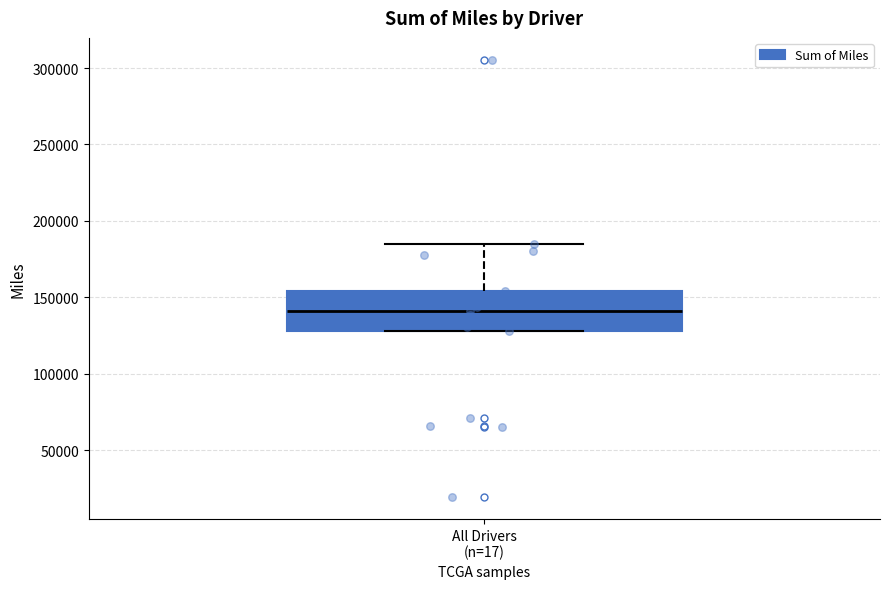

Read this box plot against the y-axis: the position of the median line, the range covered by the box, and the ends of both whiskers. The values are not printed on the chart, so give them approximately, as read against the axis.

median 140000, box 130000 to 155000, whiskers 130000 to 185000